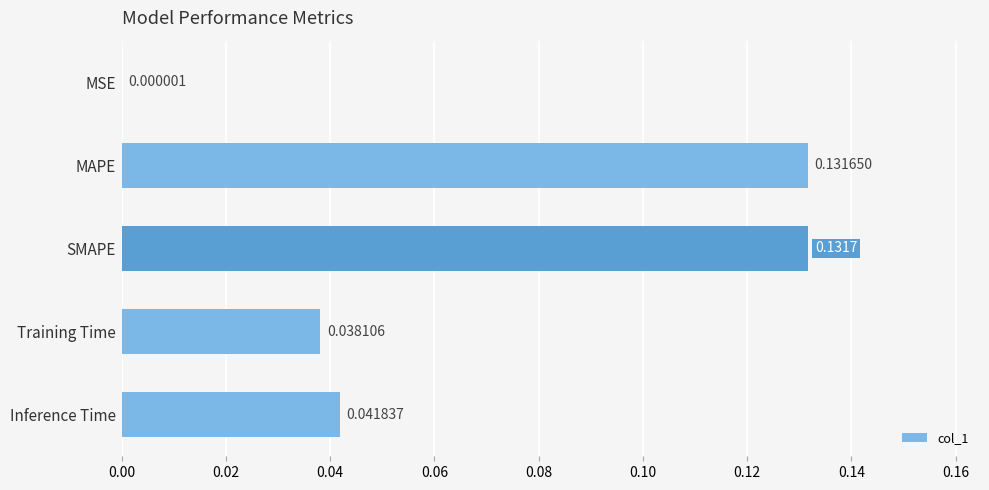

Which label corresponds to the largest value in the chart?

SMAPE